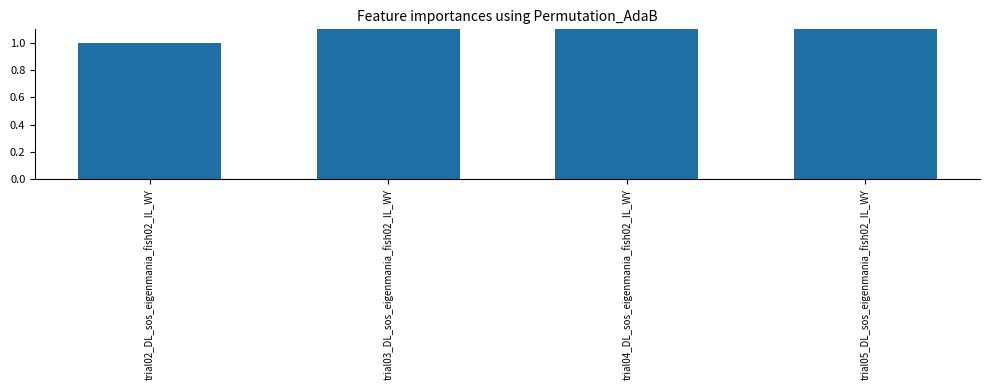

True or false: the data shows 1 at trial02_DL_sos_eigenmania_fish02_IL_WY.

False